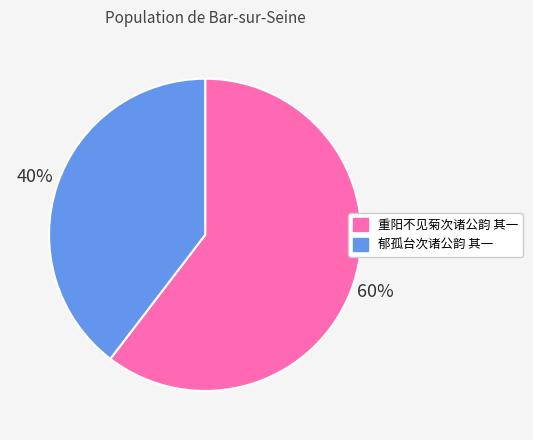

Do 郁孤台次诸公韵 其一 and 重阳不见菊次诸公韵 其一 together represent more than half of the pie?

Yes